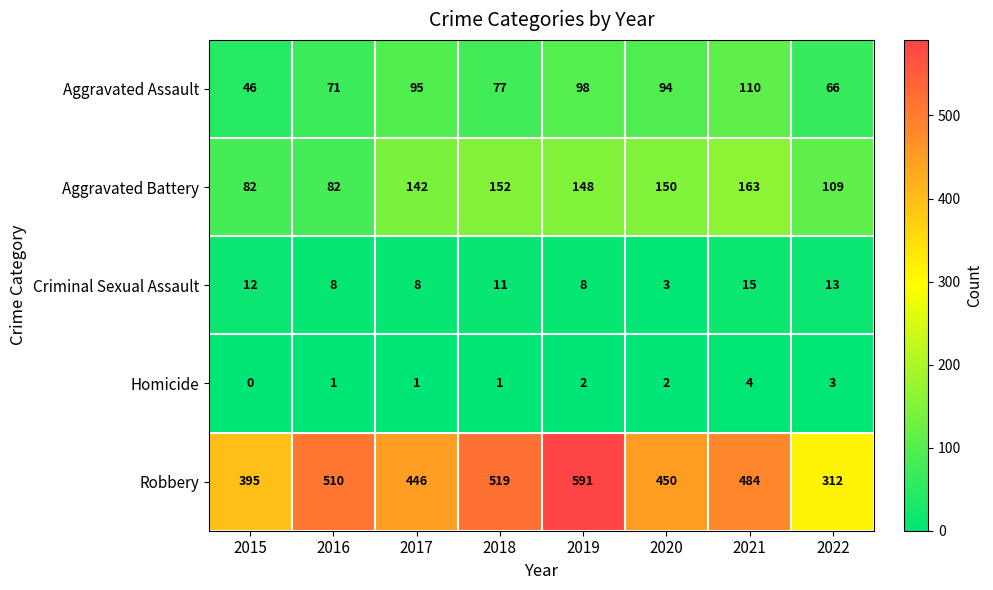

Where does the Aggravated Battery series first go above 148?

2018